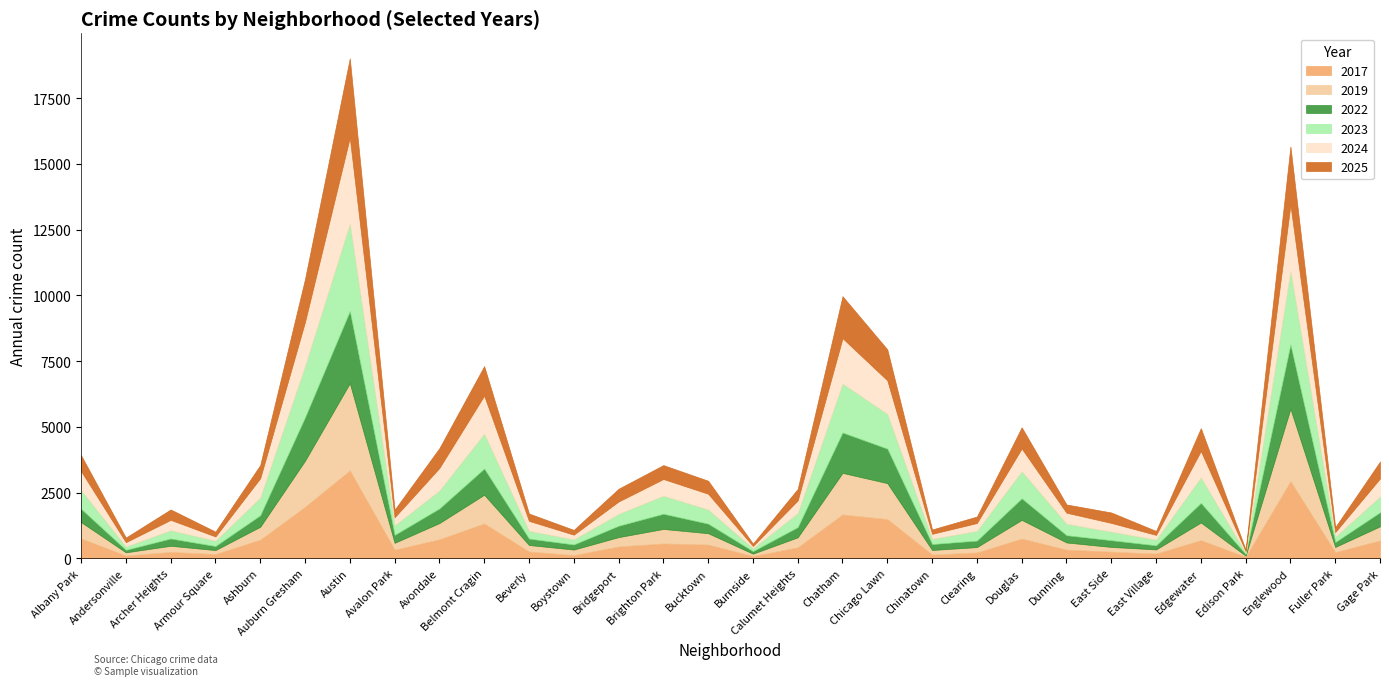

Reading left to right, list all the values displayed in this chart.

2017: Albany Park=760	Andersonville=109	Archer Heights=247	Armour Square=168	Ashburn=712	Auburn Gresham=1962	Austin=3345	Avalon Park=332	Avondale=729	Belmont Cragin=1329	Beverly=264	Boystown=127	Bridgeport=455	Brighton Park=570	Bucktown=527	Burnside=91	Calumet Heights=422	Chatham=1672	Chicago Lawn=1495	Chinatown=149	Clearing=228	Douglas=754	Dunning=336	East Side=256	East Village=185	Edgewater=695	Edison Park=61	Englewood=2936	Fuller Park=238	Gage Park=686
2019: Albany Park=622	Andersonville=124	Archer Heights=235	Armour Square=151	Ashburn=493	Auburn Gresham=1752	Austin=3318	Avalon Park=262	Avondale=616	Belmont Cragin=1093	Beverly=248	Boystown=211	Bridgeport=356	Brighton Park=552	Bucktown=432	Burnside=91	Calumet Heights=382	Chatham=1581	Chicago Lawn=1368	Chinatown=174	Clearing=204	Douglas=712	Dunning=272	East Side=182	East Village=159	Edgewater=673	Edison Park=45	Englewood=2754	Fuller Park=199	Gage Park=535
2023: Albany Park=706	Andersonville=125	Archer Heights=314	Armour Square=202	Ashburn=673	Auburn Gresham=1954	Austin=3328	Avalon Park=360	Avondale=682	Belmont Cragin=1328	Beverly=295	Boystown=192	Bridgeport=453	Brighton Park=686	Bucktown=539	Burnside=108	Calumet Heights=536	Chatham=1858	Chicago Lawn=1319	Chinatown=198	Clearing=368	Douglas=1032	Dunning=437	East Side=325	East Village=217	Edgewater=970	Edison Park=40	Englewood=2801	Fuller Park=204	Gage Park=601
2024: Albany Park=731	Andersonville=168	Archer Heights=396	Armour Square=164	Ashburn=737	Auburn Gresham=1678	Austin=3273	Avalon Park=311	Avondale=860	Belmont Cragin=1447	Beverly=380	Boystown=183	Bridgeport=471	Brighton Park=636	Bucktown=600	Burnside=91	Calumet Heights=481	Chatham=1729	Chicago Lawn=1278	Chinatown=192	Clearing=301	Douglas=865	Dunning=420	East Side=334	East Village=182	Edgewater=1008	Edison Park=75	Englewood=2521	Fuller Park=178	Gage Park=688
2025: Albany Park=602	Andersonville=174	Archer Heights=395	Armour Square=183	Ashburn=500	Auburn Gresham=1628	Austin=3008	Avalon Park=287	Avondale=752	Belmont Cragin=1120	Beverly=279	Boystown=180	Bridgeport=484	Brighton Park=528	Bucktown=494	Burnside=89	Calumet Heights=438	Chatham=1594	Chicago Lawn=1177	Chinatown=165	Clearing=246	Douglas=804	Dunning=313	East Side=396	East Village=149	Edgewater=865	Edison Park=54	Englewood=2210	Fuller Park=185	Gage Park=641
2022: Albany Park=504	Andersonville=94	Archer Heights=276	Armour Square=152	Ashburn=436	Auburn Gresham=1648	Austin=2738	Avalon Park=301	Avondale=555	Belmont Cragin=995	Beverly=243	Boystown=193	Bridgeport=431	Brighton Park=577	Bucktown=363	Burnside=95	Calumet Heights=386	Chatham=1535	Chicago Lawn=1311	Chinatown=224	Clearing=247	Douglas=819	Dunning=275	East Side=255	East Village=154	Edgewater=743	Edison Park=60	Englewood=2439	Fuller Park=185	Gage Park=534